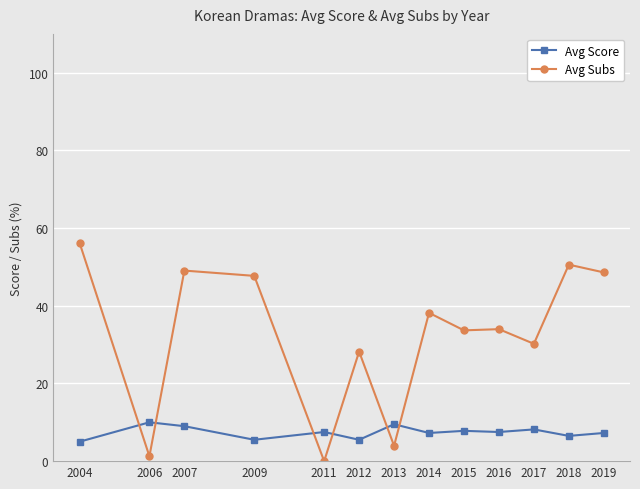

After their last crossing, which series has the higher values: Avg Score or Avg Subs?

Avg Subs